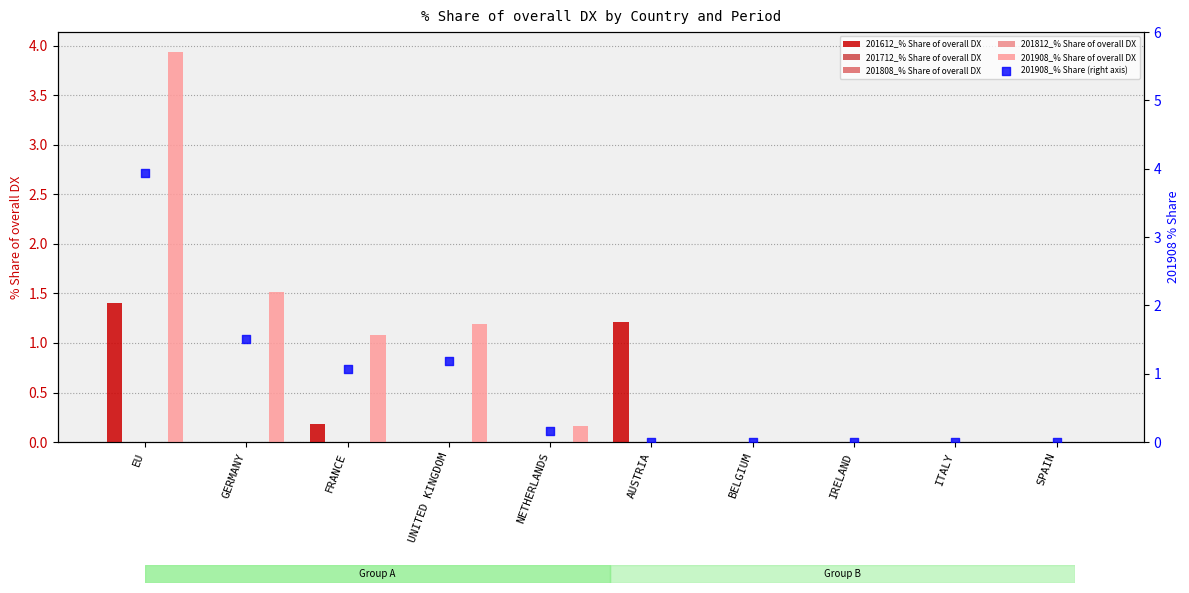

Which series has the largest Y range (max minus min)?

201908_% Share of overall DX